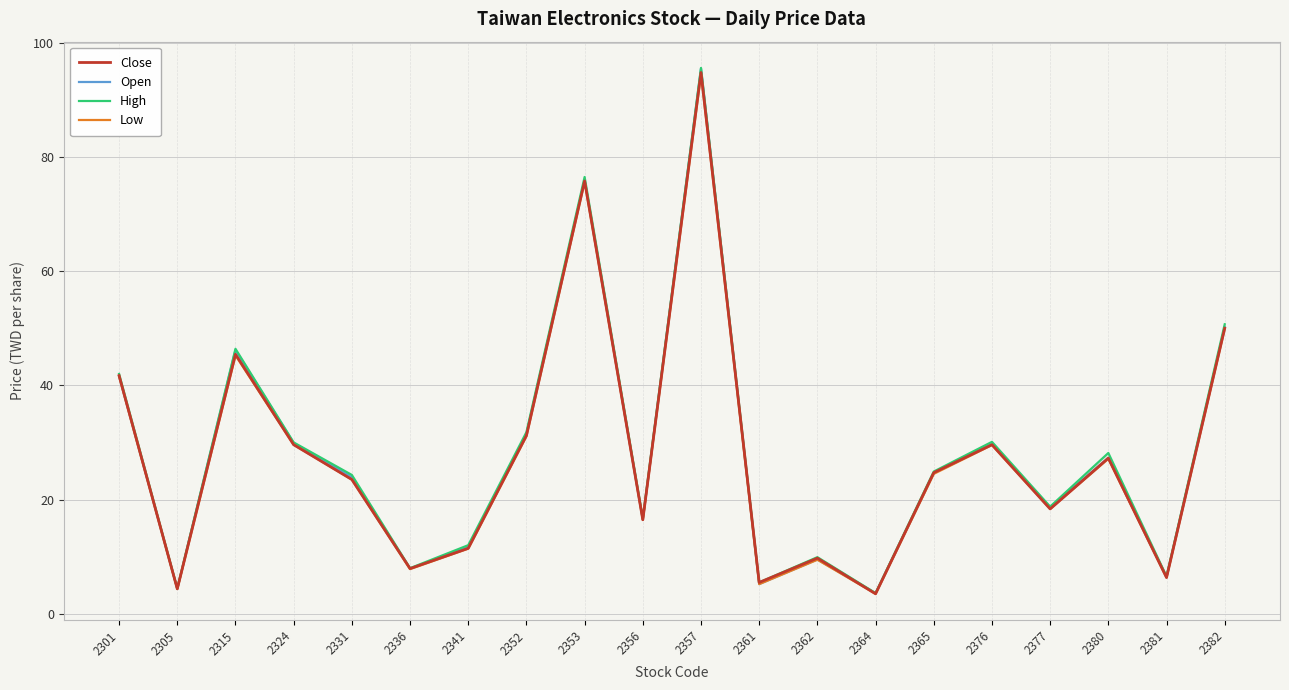

What is the spread (max minus min) of values at 2305?

0.1